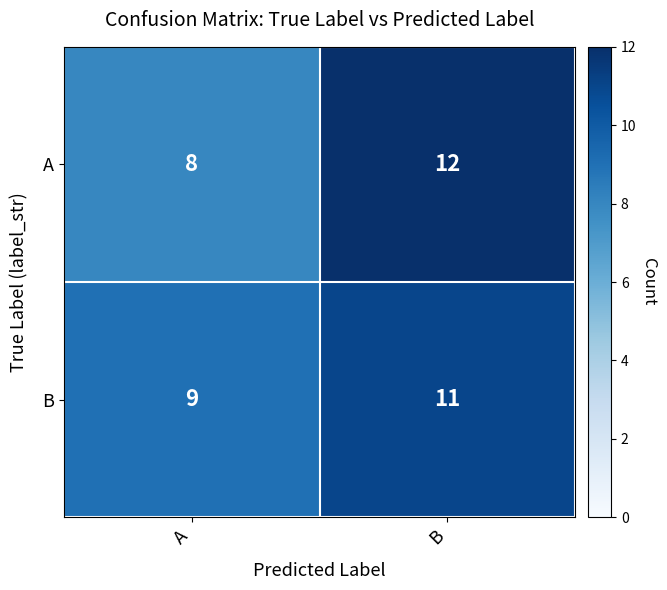

What is the sum of all A values?

20